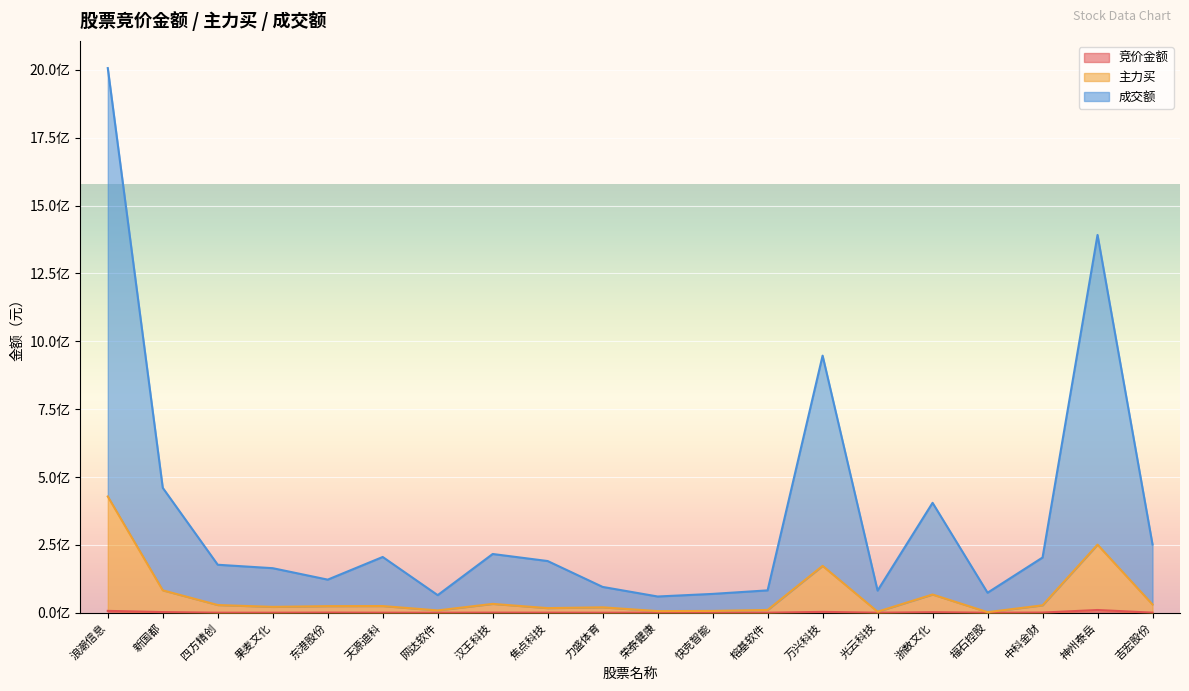

What is the label of the 2nd point from the right?

神州泰岳